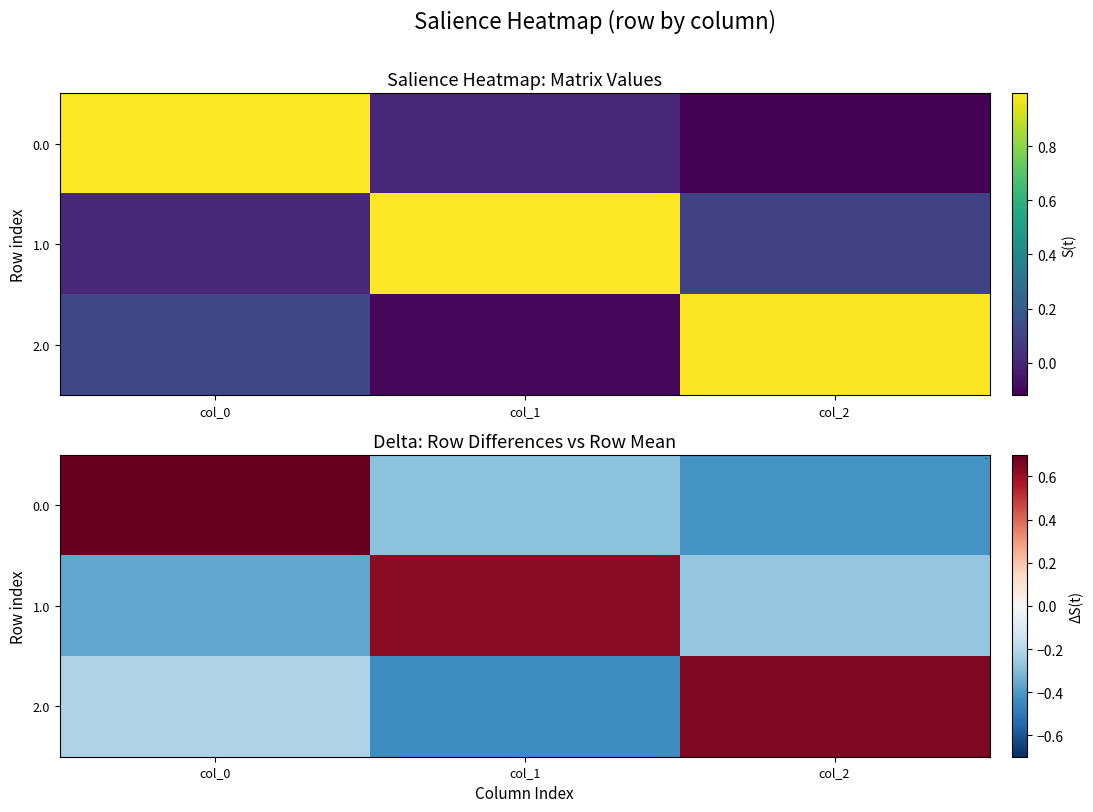

Which category has the highest value in the 1.0 series?

col_1